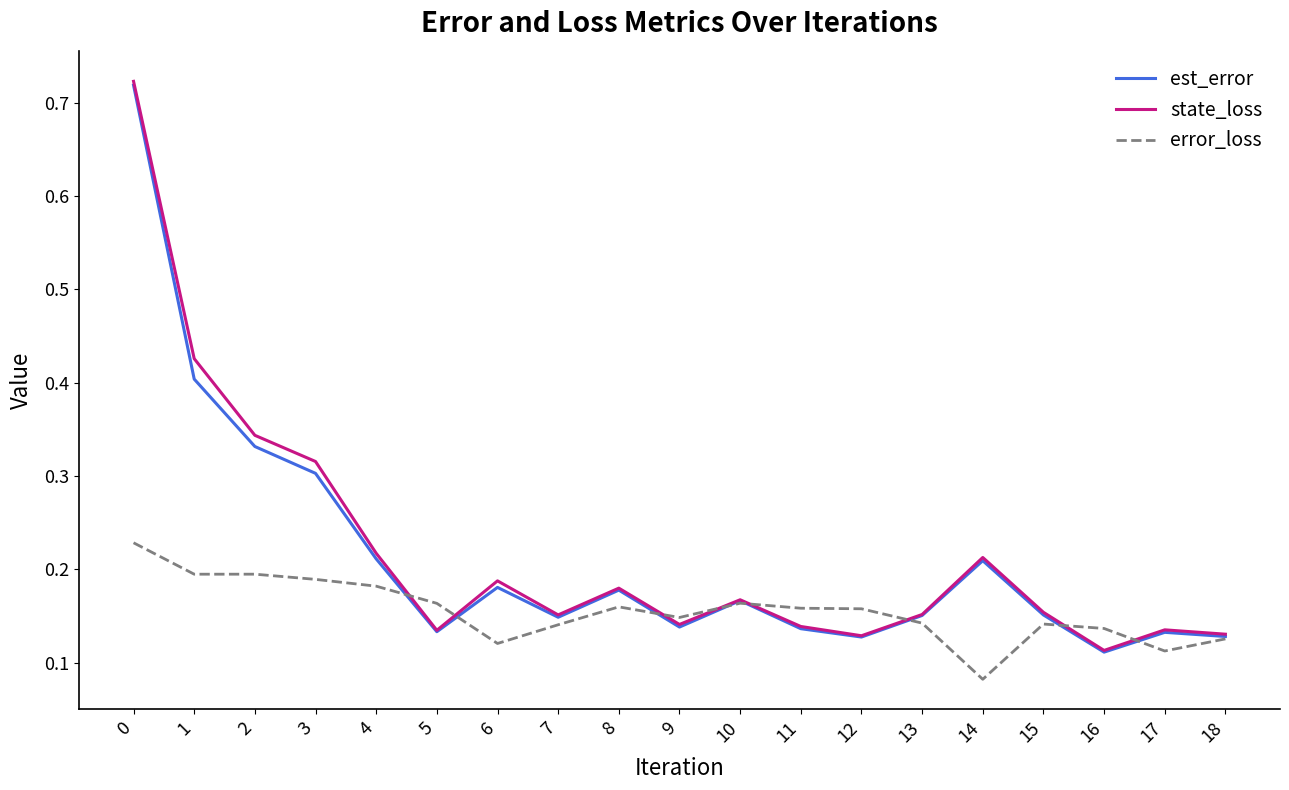

Is the value of est_error at 1 greater than the value of error_loss at 10?

Yes